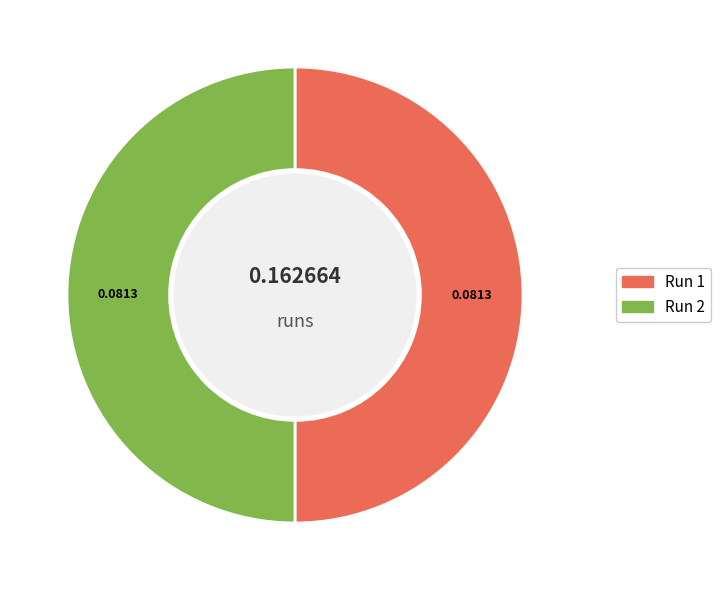

The Run 2 slice represents 50% of the pie. True or false?

True